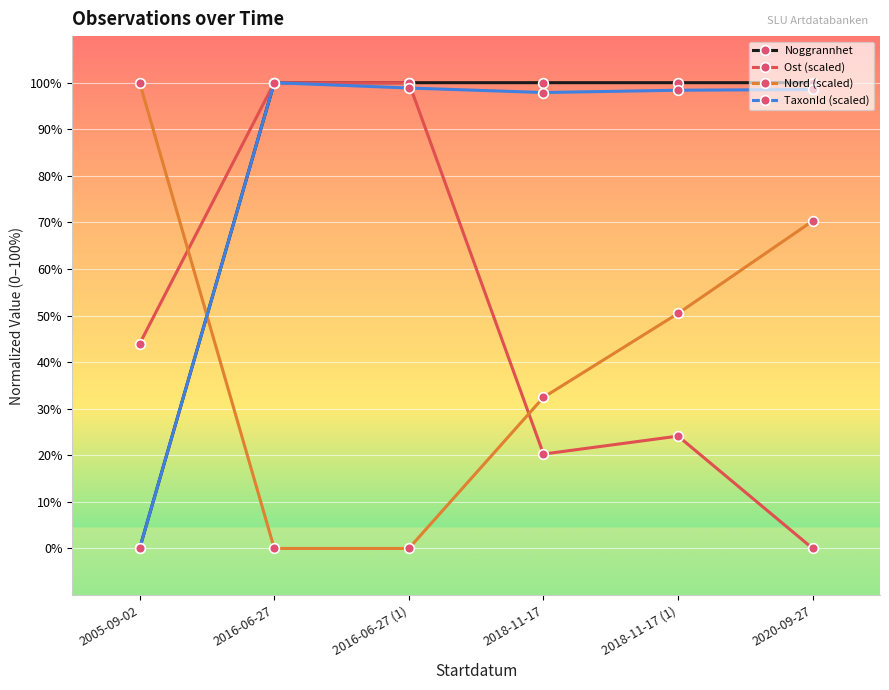

What are all the series names shown in the legend?

Noggrannhet, Ost (scaled), Nord (scaled), TaxonId (scaled)